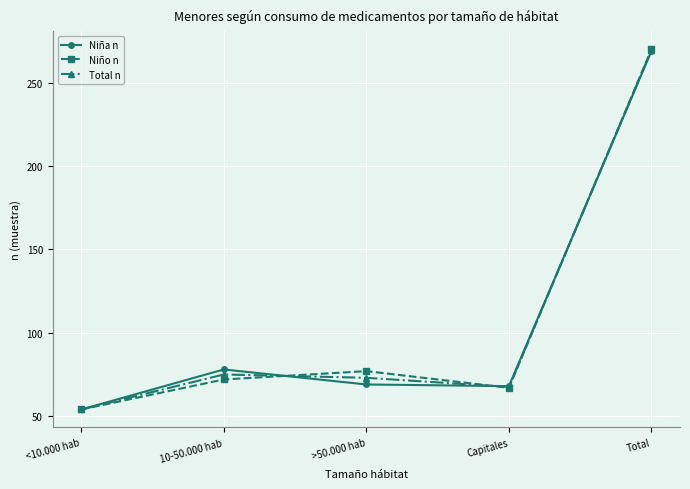

What is the sum of the Niña n values at Capitales and <10.000 hab?

122.0